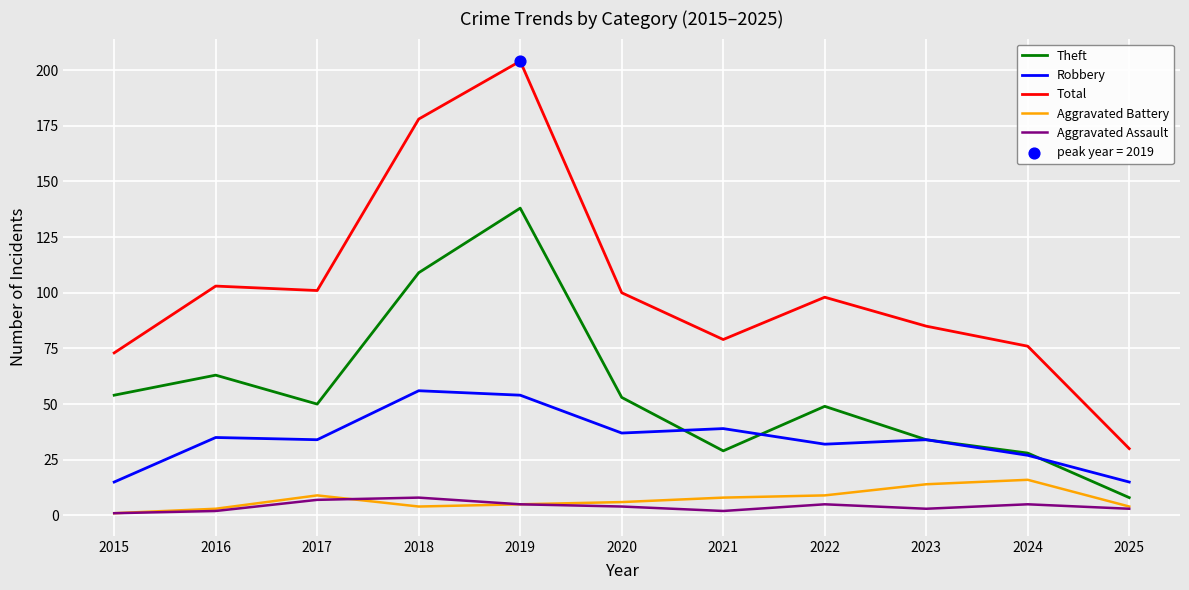

Which series has the widest spread of values?

Total